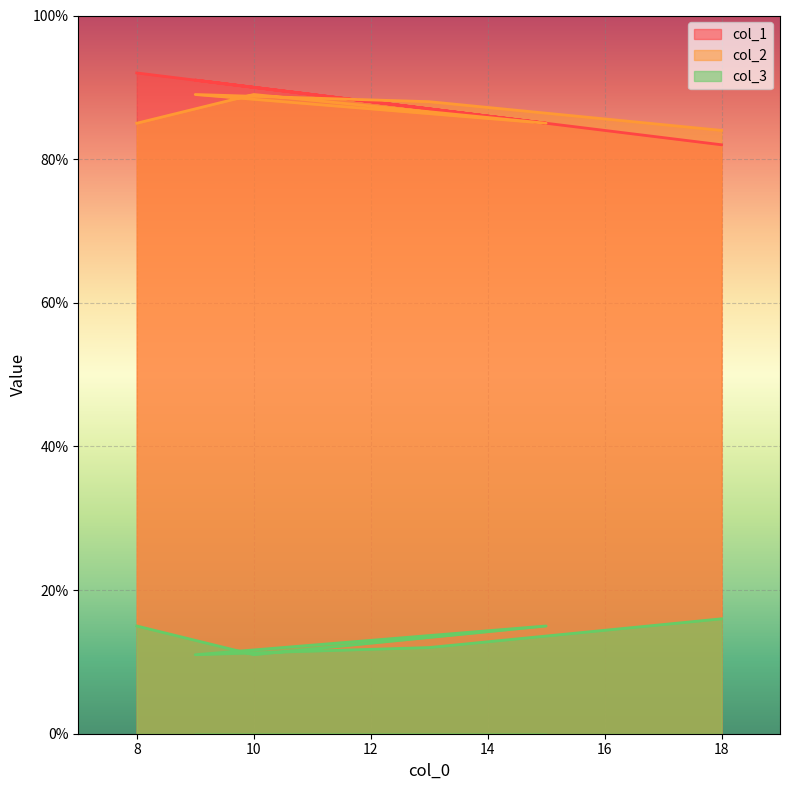

How many series are shown in this chart?

3